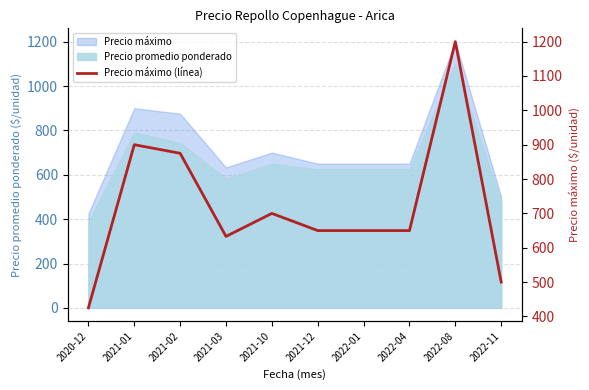

Count the number of categories in the chart.

10